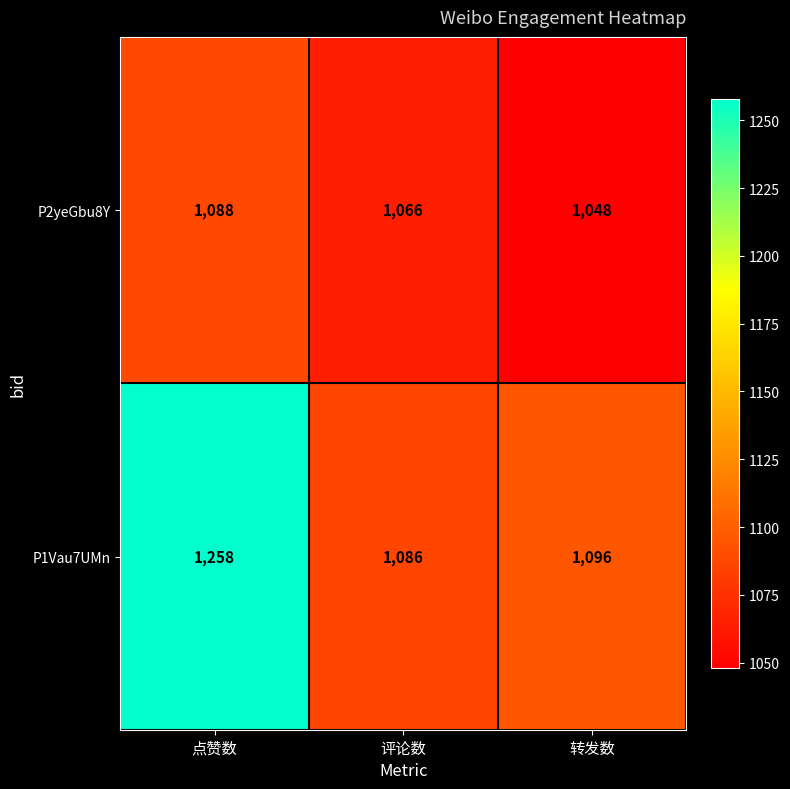

How many data points does each series have?

3